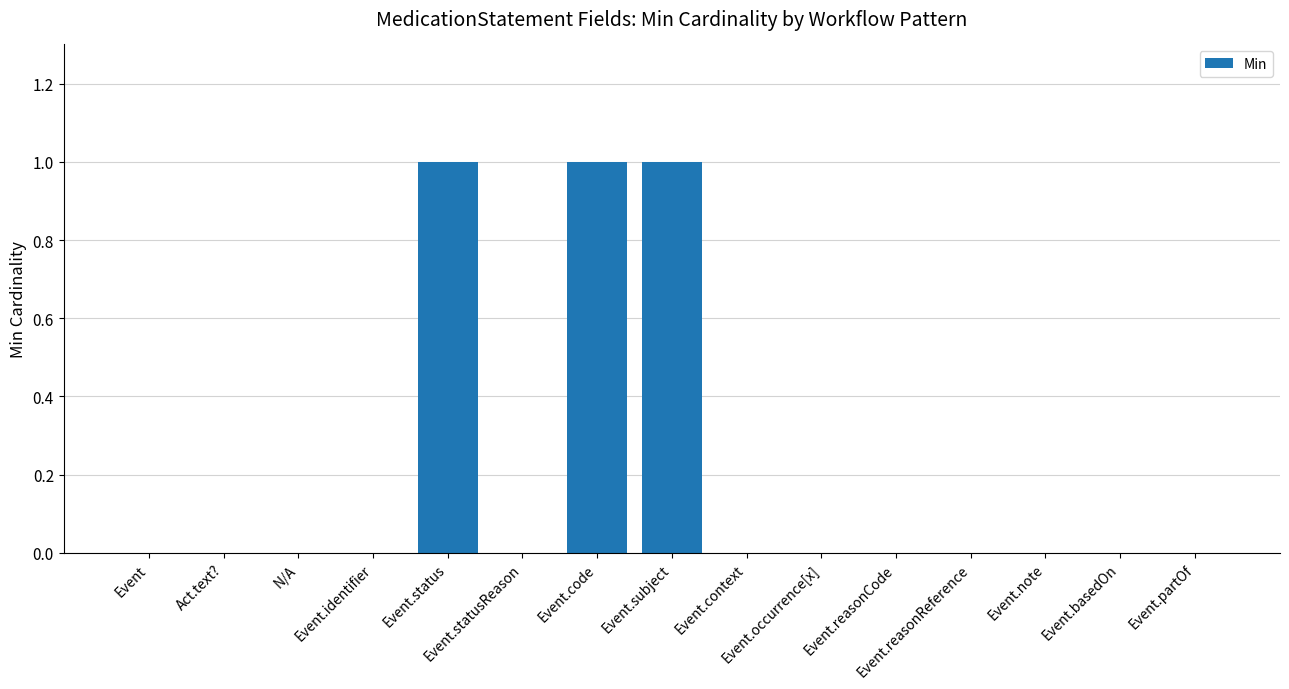

How many distinct data groups are displayed?

1